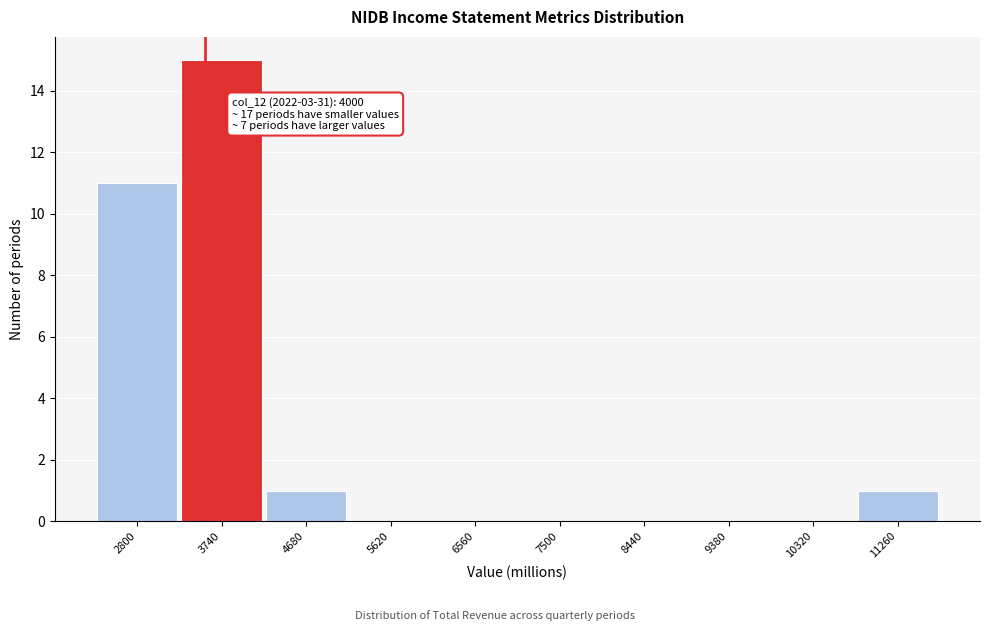

Reading left to right, transcribe all the data shown in this chart.

2800=11	3740=15	4680=1	5620=0	6560=0	7500=0	8440=0	9380=0	10320=0	11260=1